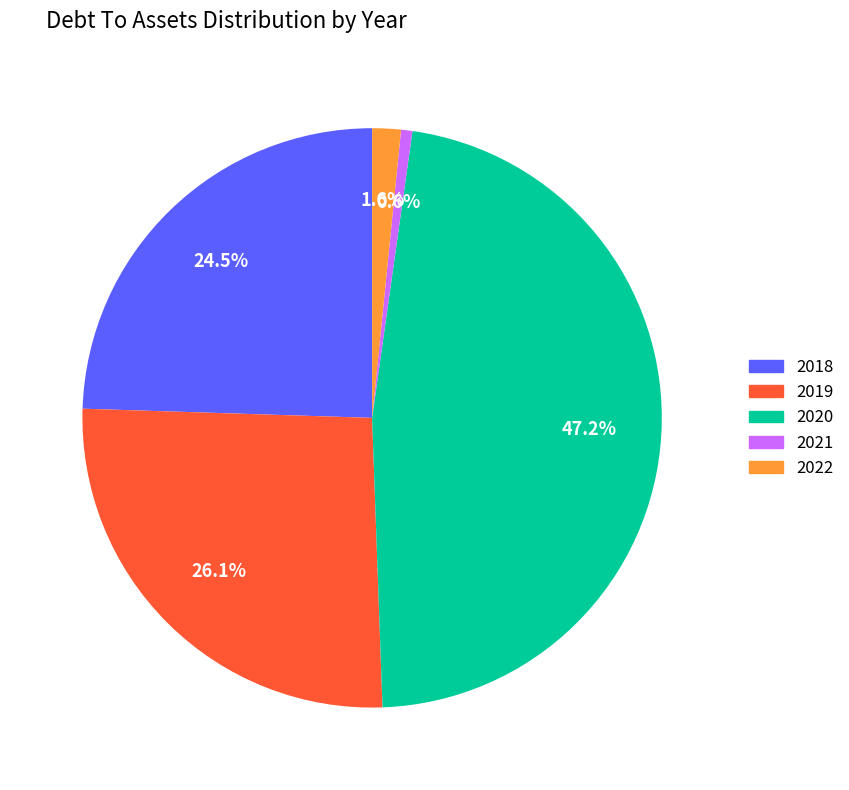

Is there any slice that represents more than half of the pie?

No